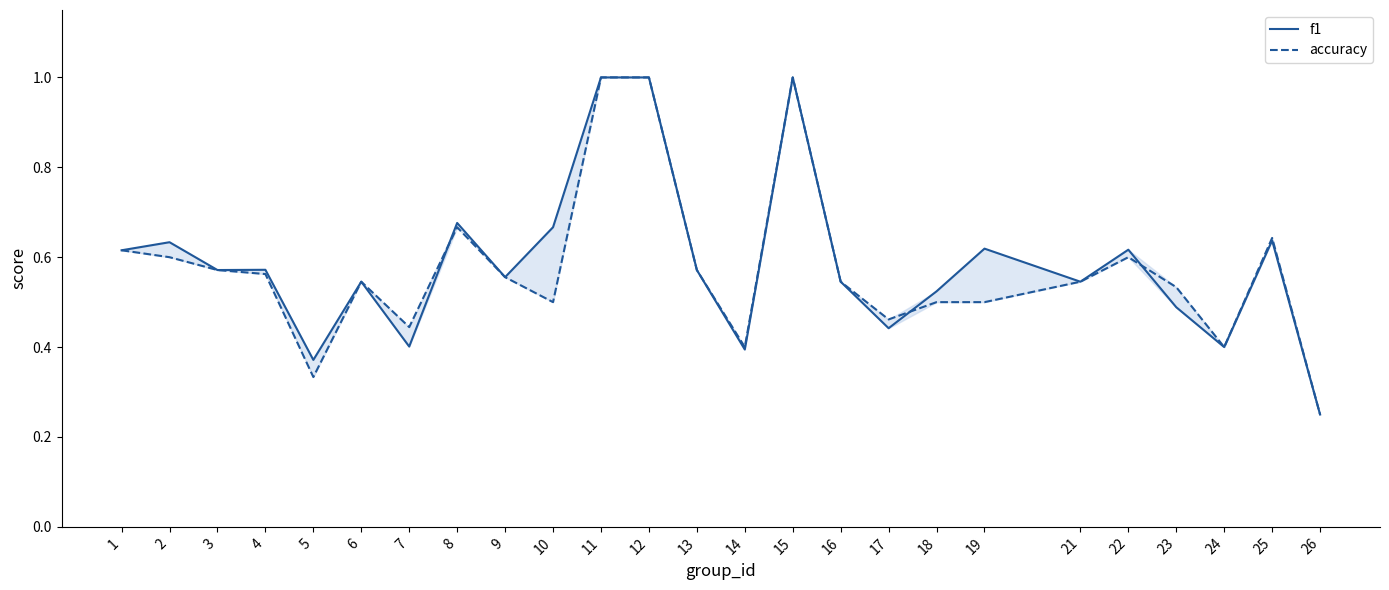

What are all the series names shown in the legend?

f1, accuracy